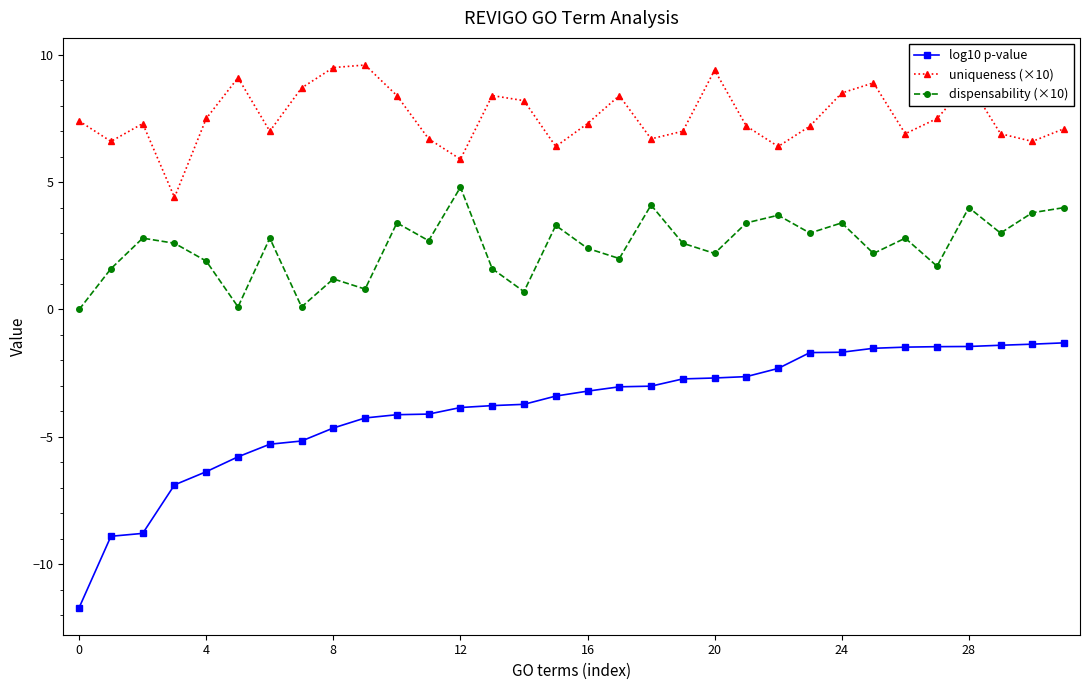

What is the greatest value displayed?

9.6